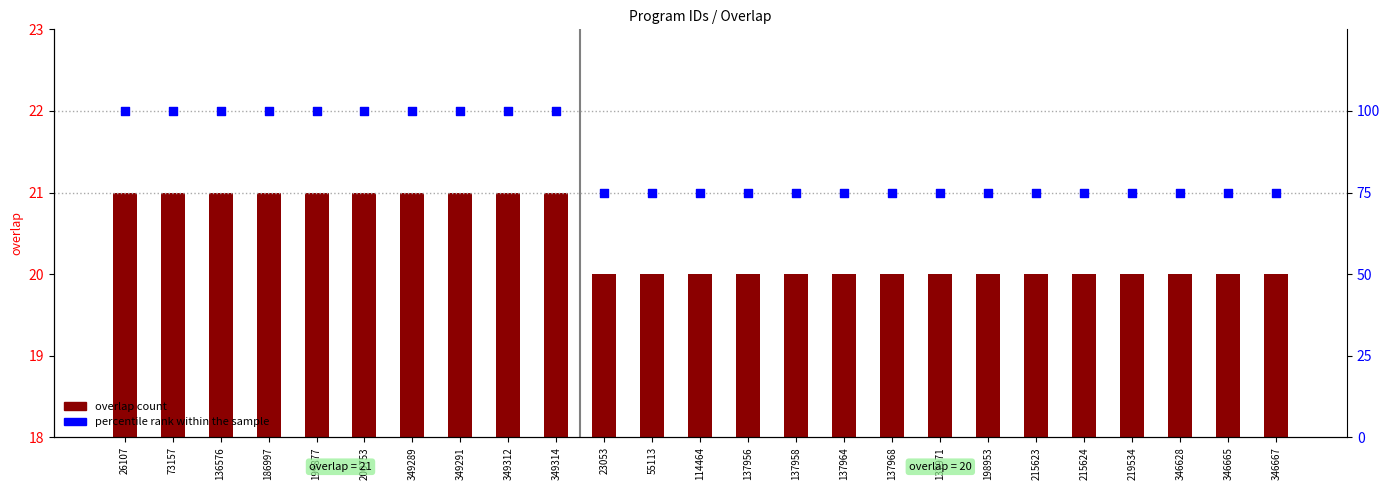

What are all the series names shown in the legend?

overlap count, percentile rank within the sample